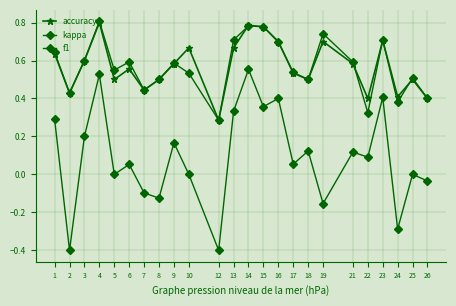

True or false: kappa has more than 0 points higher than both neighbors.

True